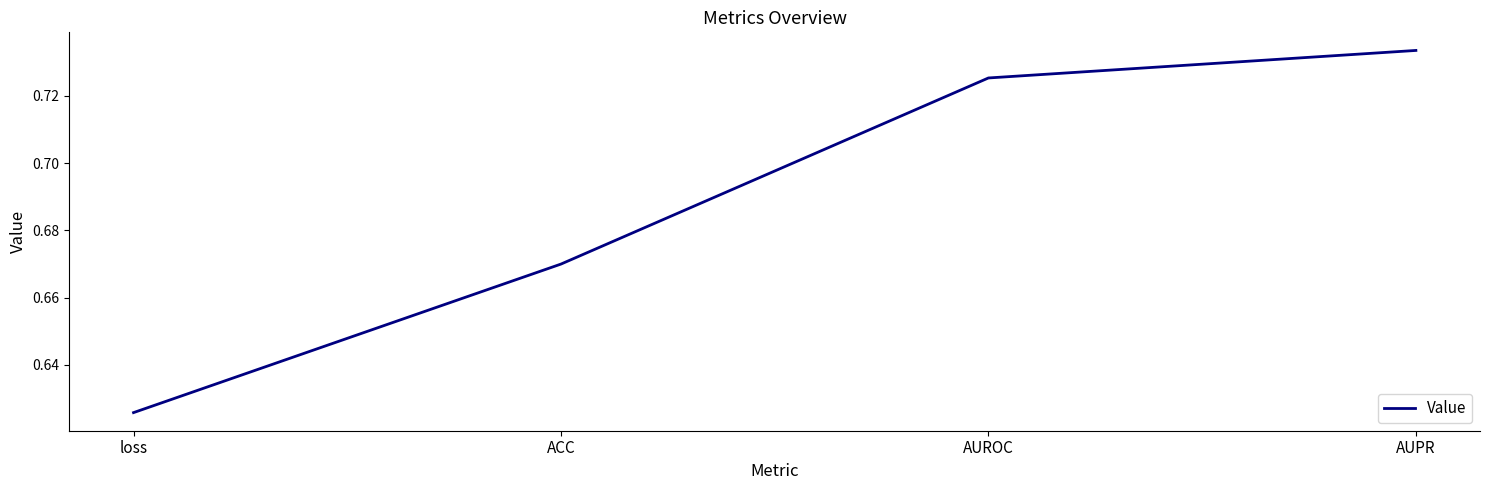

Which category has the lowest value across all series?

loss